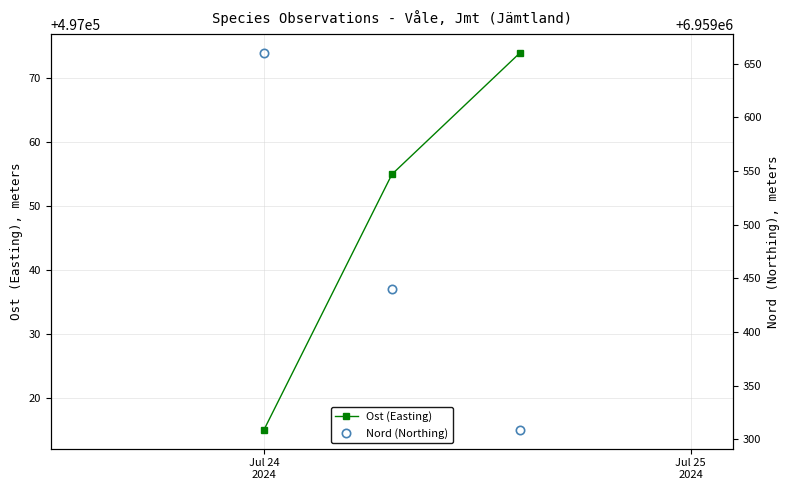

True or false: Ost (Easting) has a value of 722906 at Jul 24
2024.

False